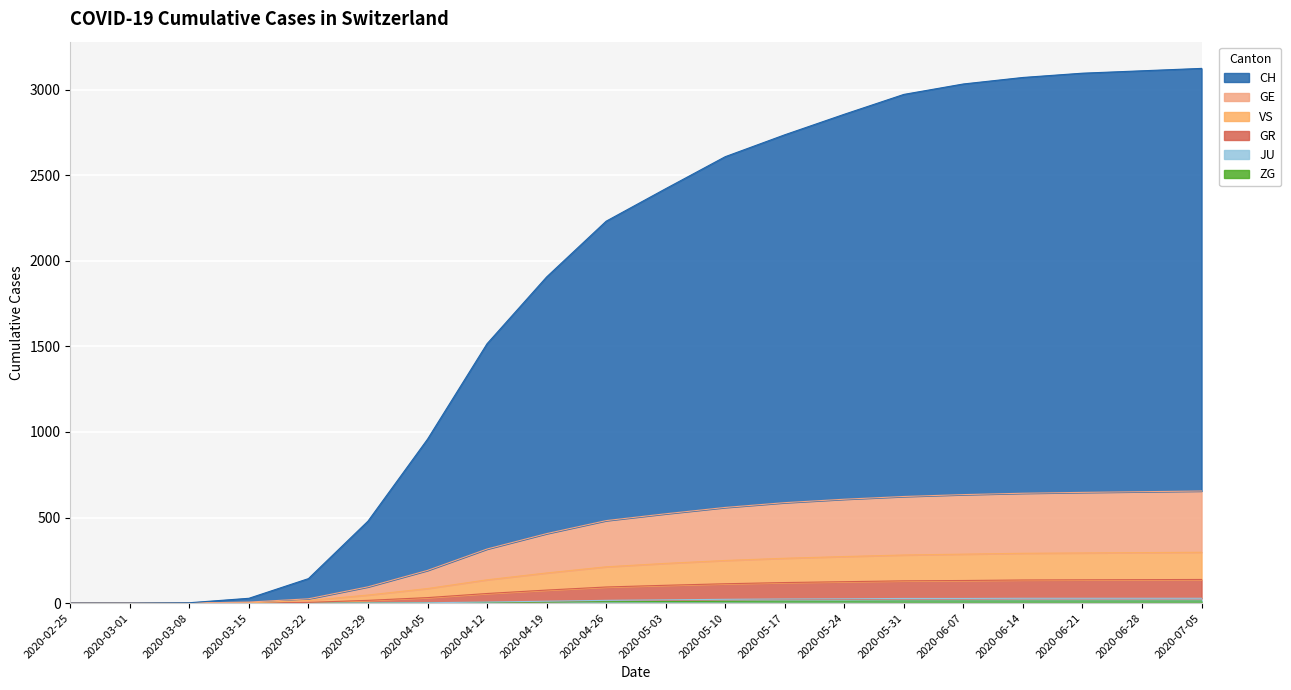

What is the difference between the GE values at 2020-04-19 and 2020-04-26?

76